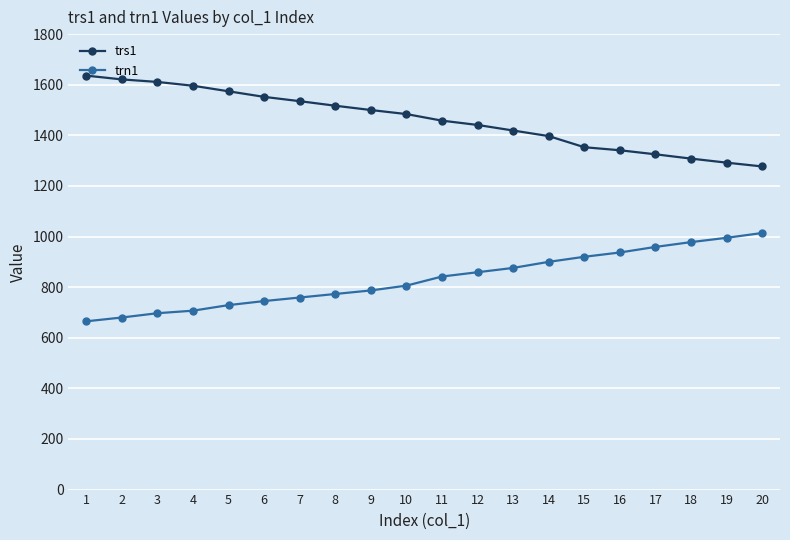

What is the spread (max minus min) of values at 13?

543